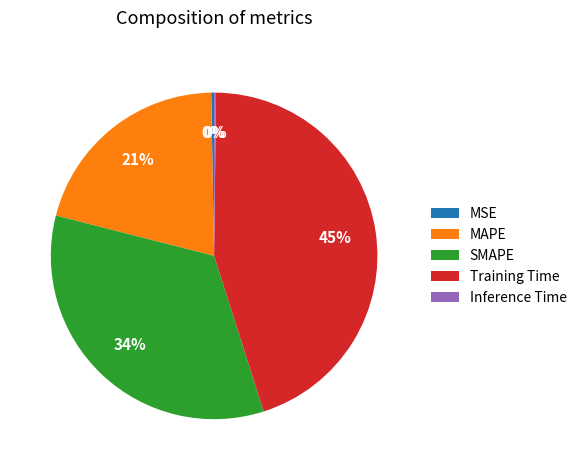

What percentage is the Training Time slice, to the nearest percent?

45%